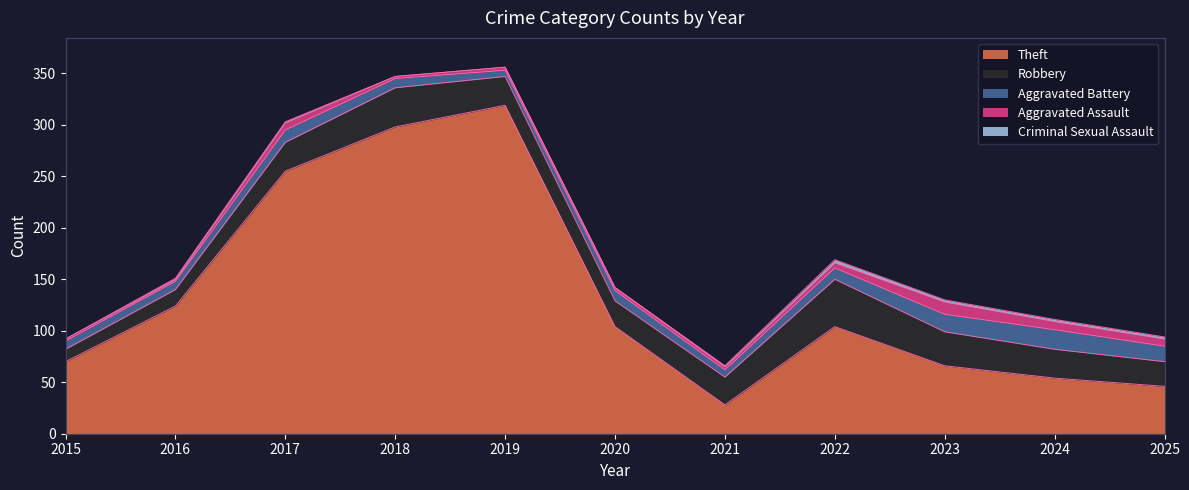

True or false: Robbery has a value of 24 at 2025.

True